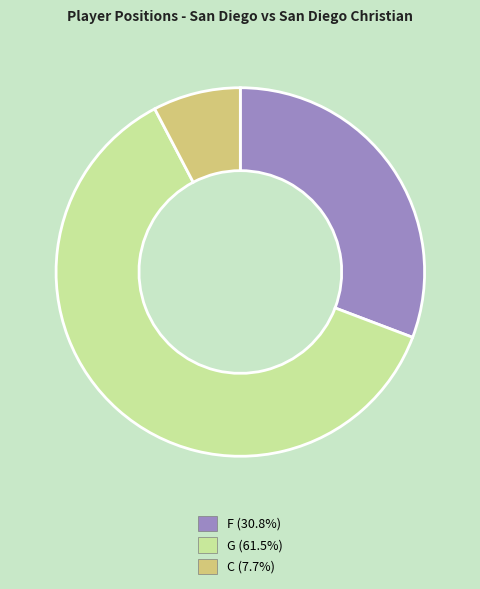

Which category has the smallest portion of the pie?

C